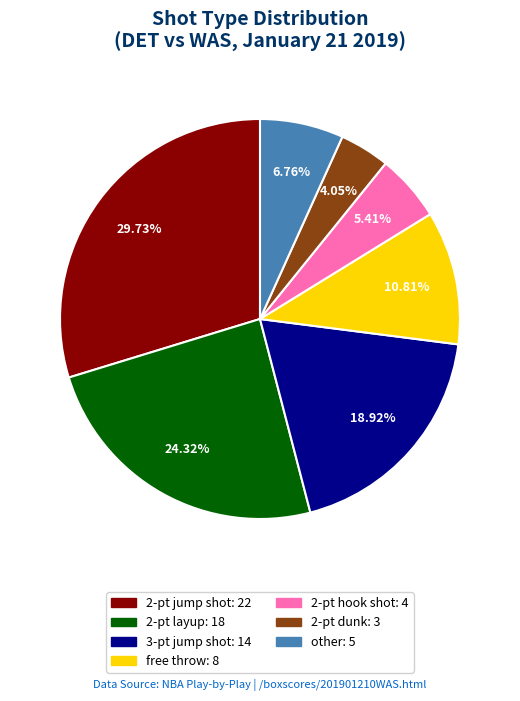

Is there any slice that represents more than half of the pie?

No